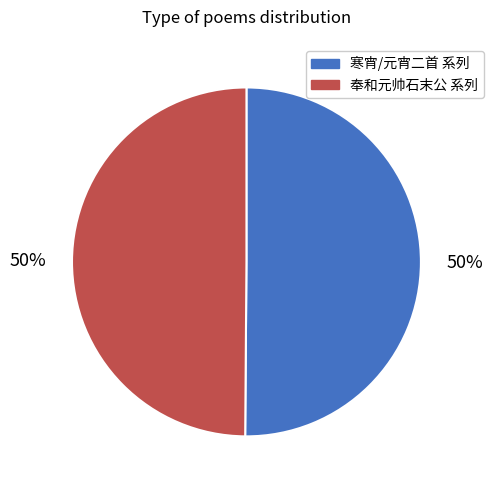

To the nearest percent, what is the combined percentage of 奉和元帅石末公 系列 and 寒宵/元宵二首 系列?

100%